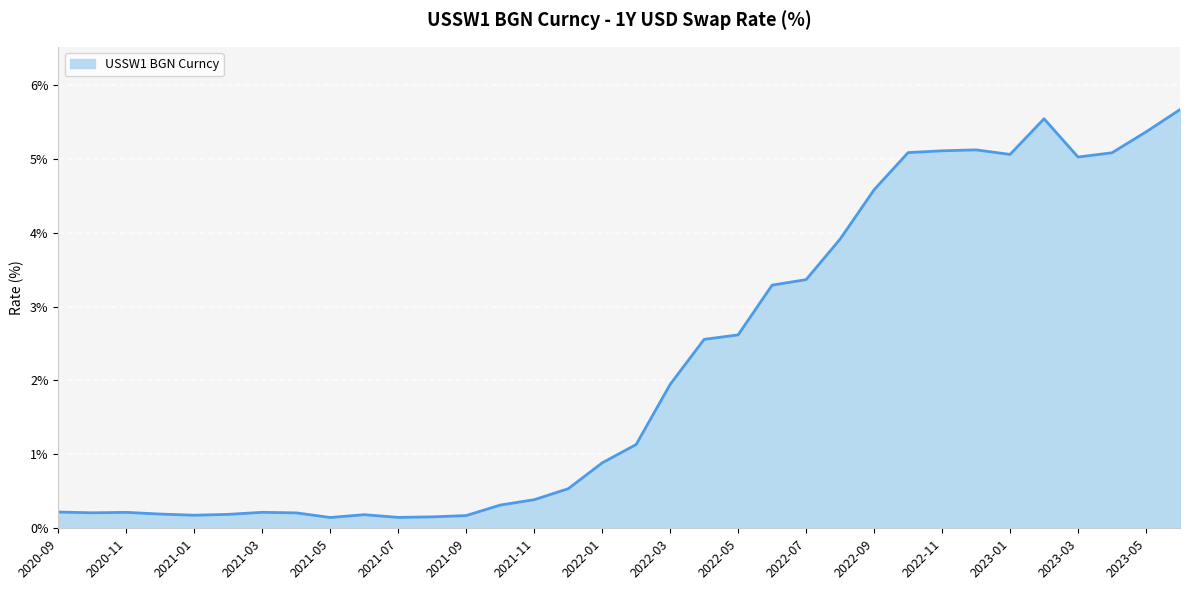

What is the maximum value shown in the chart?

5.7